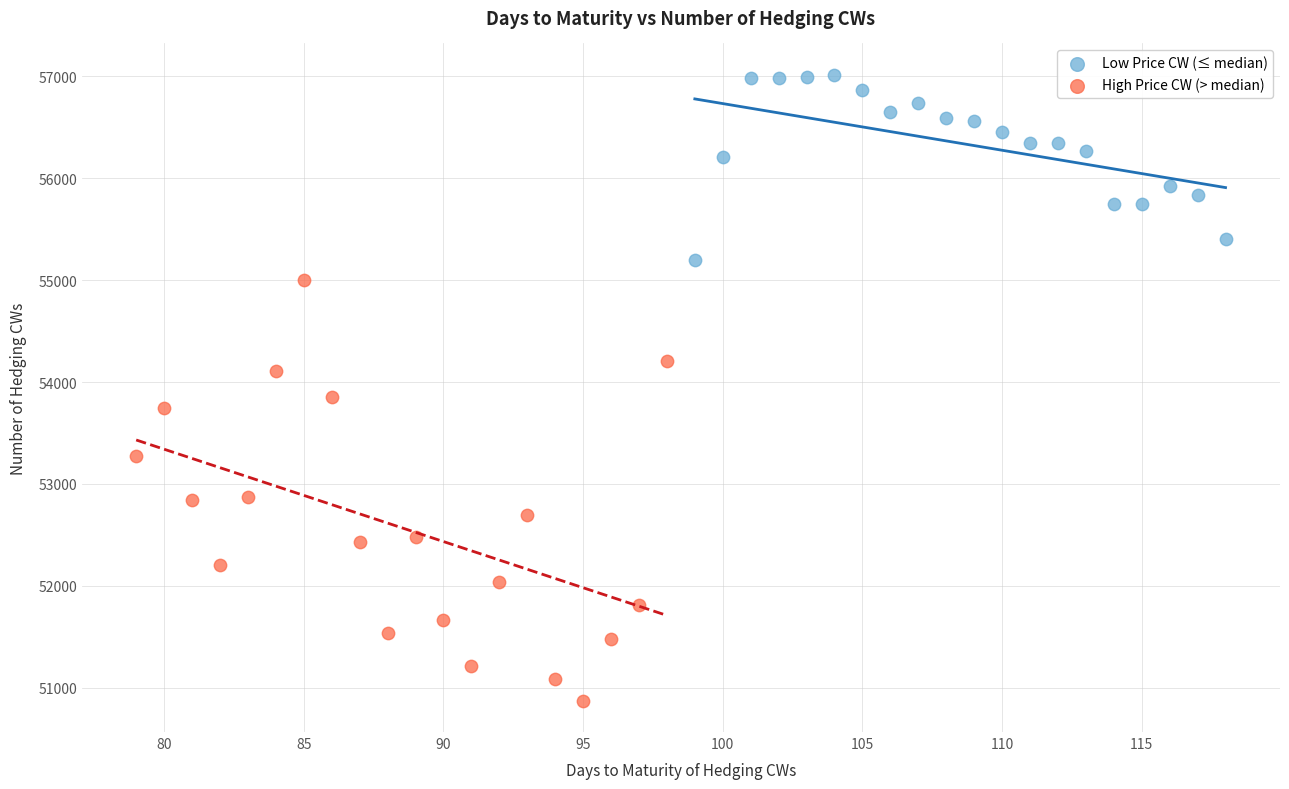

Which series reaches the minimum Y coordinate?

High Price CW (> median)